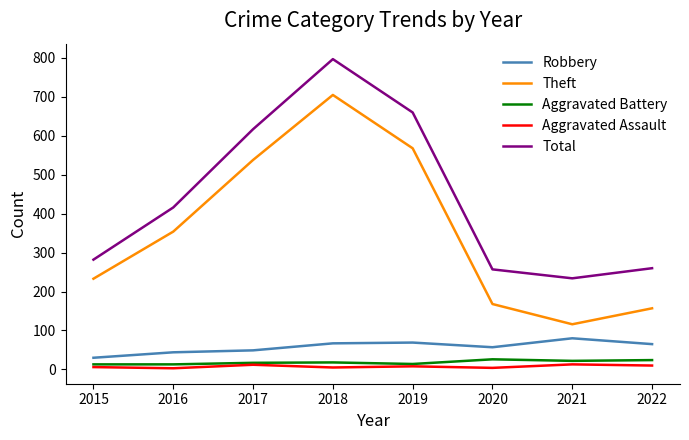

Between 2019 and 2020, which series saw the biggest shift?

Total